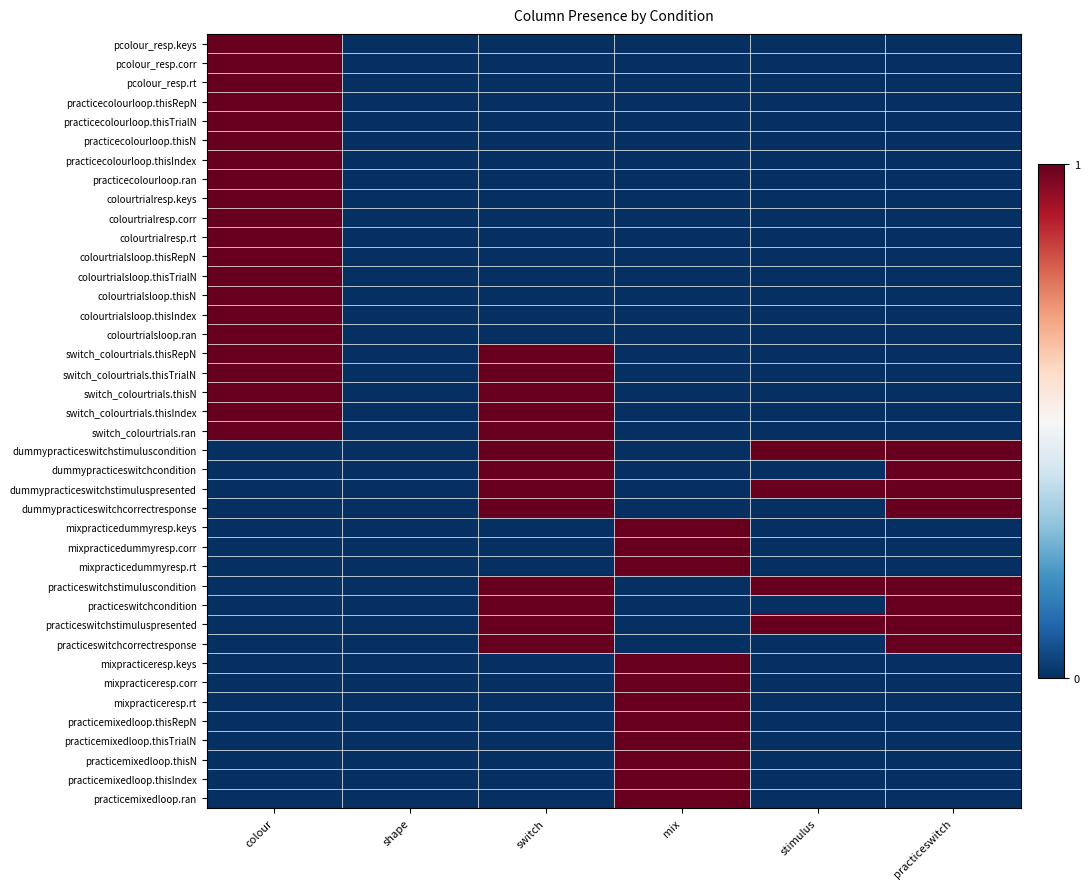

Which label corresponds to the largest value in the chart?

colour